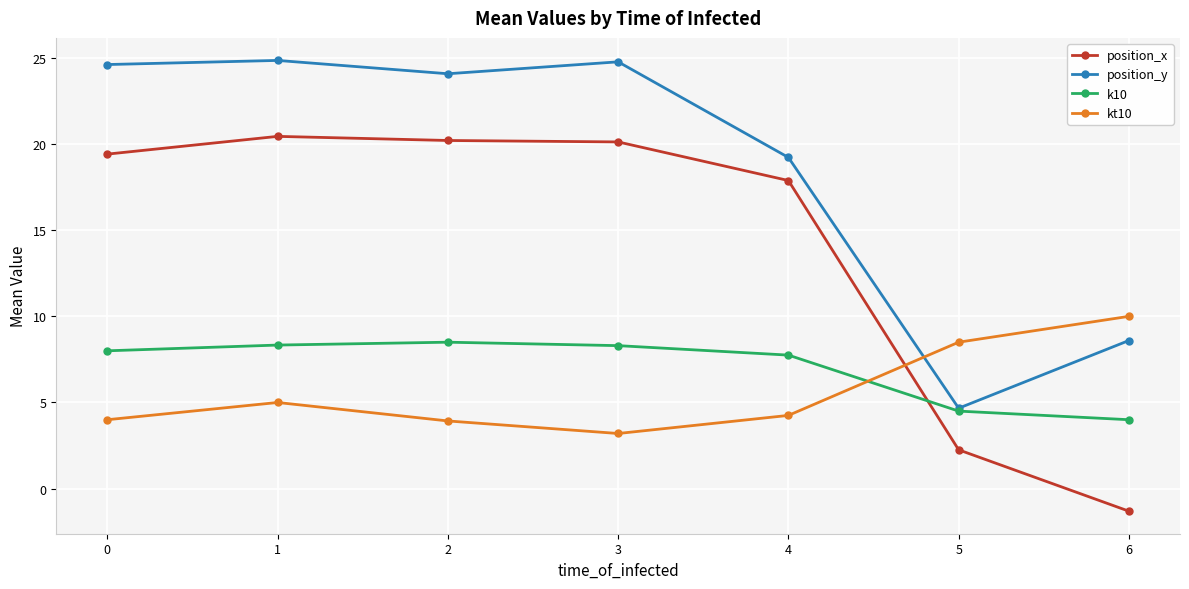

What is the difference between the second highest and minimum values in the position_x series?

21.5